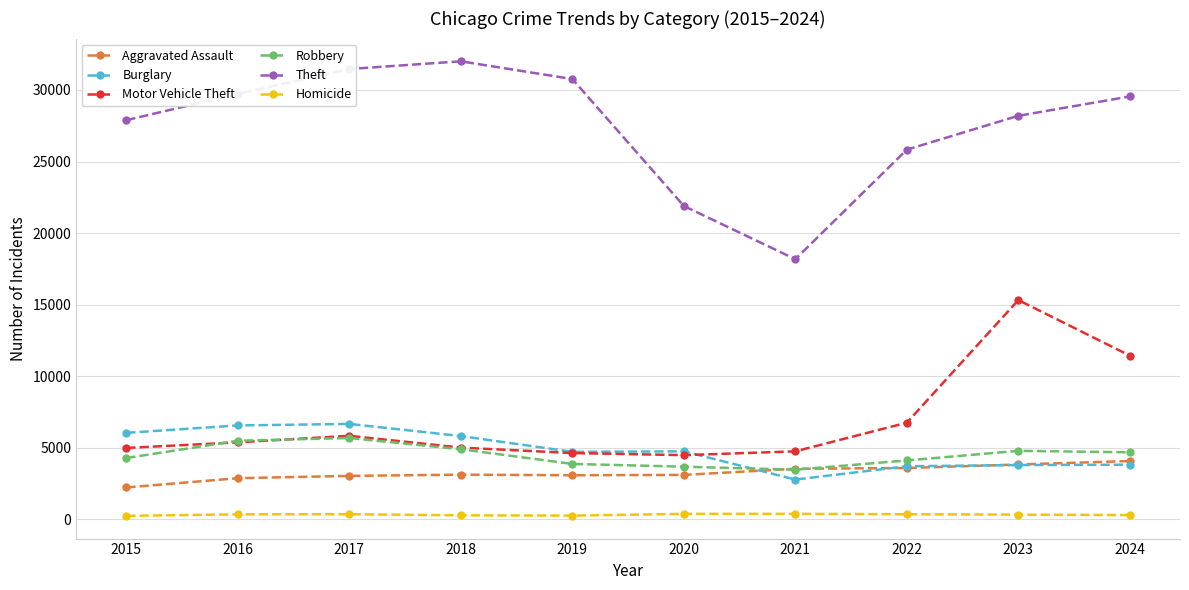

True or false: Theft has a value of 26233 at 2021.

False